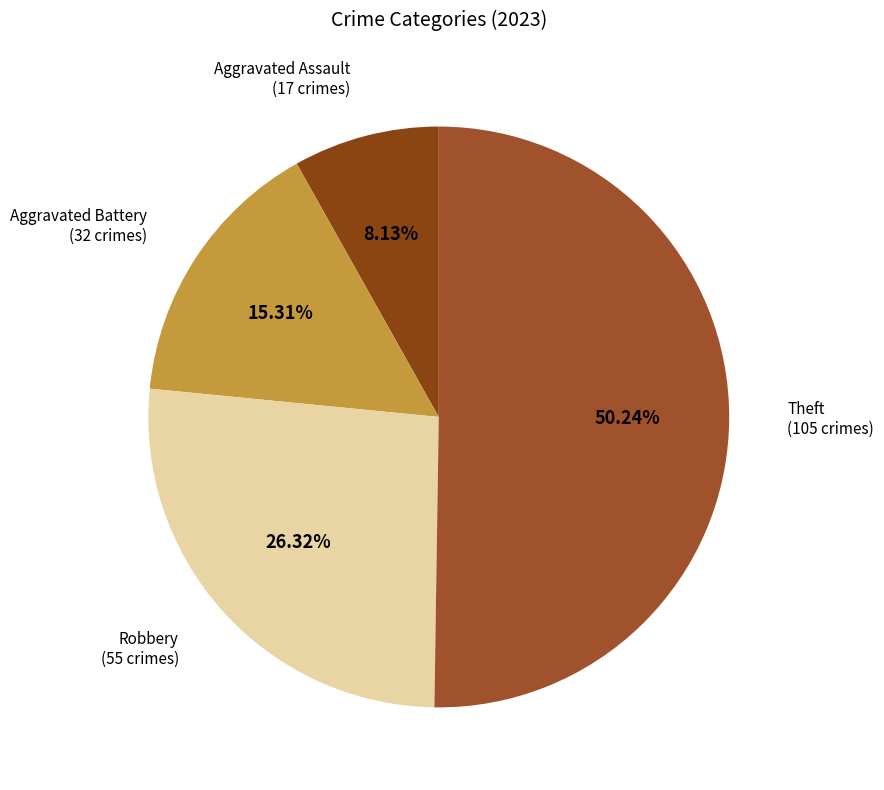

What is the majority slice?

Theft